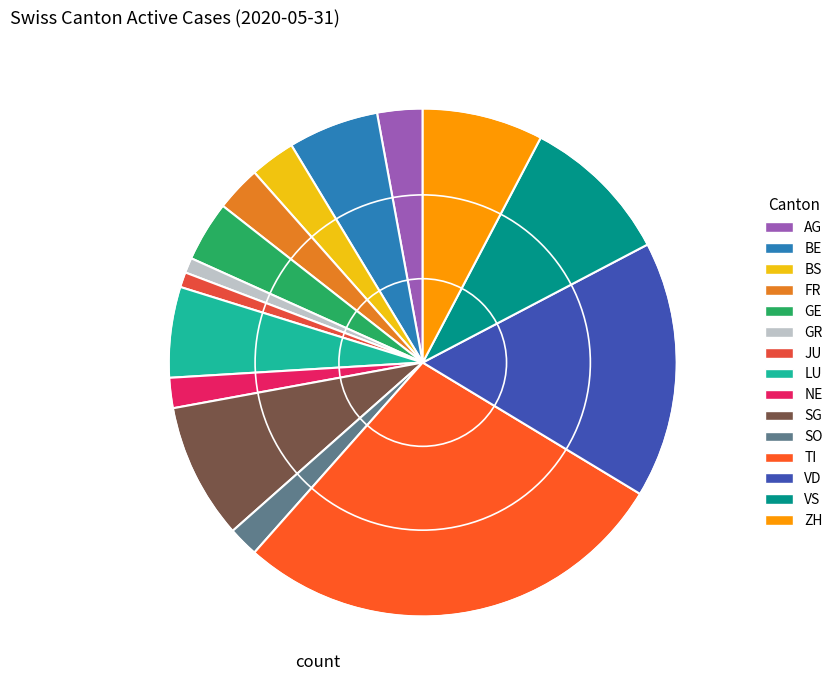

Does LU represent more than half of the total?

No